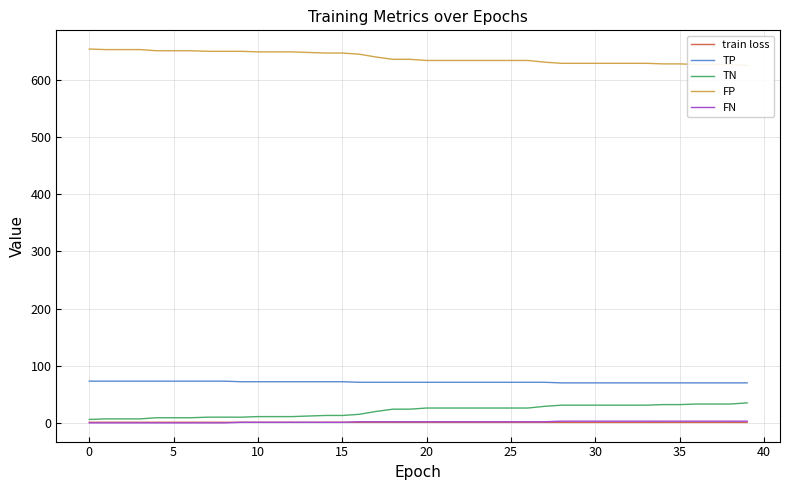

Reading left to right, transcribe all the data shown in this chart.

train loss: 1.1	1.1	1.1	1.1	1.1	1.1	1.1	1.1	1.1	1.1	1.1	1.0	1.0	1.0	1.0	1.0	1.0	1.0	1.0	1.0	1.0	1.0	1.0	1.0	0.9	0.9	0.9	0.9	0.9	0.9	0.9	0.9	0.9	0.9	0.9	0.9	0.9	0.9	0.9	0.9
TP: 73.0	73.0	73.0	73.0	73.0	73.0	73.0	73.0	73.0	72.0	72.0	72.0	72.0	72.0	72.0	72.0	71.0	71.0	71.0	71.0	71.0	71.0	71.0	71.0	71.0	71.0	71.0	71.0	70.0	70.0	70.0	70.0	70.0	70.0	70.0	70.0	70.0	70.0	70.0	70.0
TN: 6.0	7.0	7.0	7.0	9.0	9.0	9.0	10.0	10.0	10.0	11.0	11.0	11.0	12.0	13.0	13.0	15.0	20.0	24.0	24.0	26.0	26.0	26.0	26.0	26.0	26.0	26.0	29.0	31.0	31.0	31.0	31.0	31.0	31.0	32.0	32.0	33.0	33.0	33.0	35.0
FP: 654.0	653.0	653.0	653.0	651.0	651.0	651.0	650.0	650.0	650.0	649.0	649.0	649.0	648.0	647.0	647.0	645.0	640.0	636.0	636.0	634.0	634.0	634.0	634.0	634.0	634.0	634.0	631.0	629.0	629.0	629.0	629.0	629.0	629.0	628.0	628.0	627.0	627.0	627.0	625.0
FN: 0.0	0.0	0.0	0.0	0.0	0.0	0.0	0.0	0.0	1.0	1.0	1.0	1.0	1.0	1.0	1.0	2.0	2.0	2.0	2.0	2.0	2.0	2.0	2.0	2.0	2.0	2.0	2.0	3.0	3.0	3.0	3.0	3.0	3.0	3.0	3.0	3.0	3.0	3.0	3.0